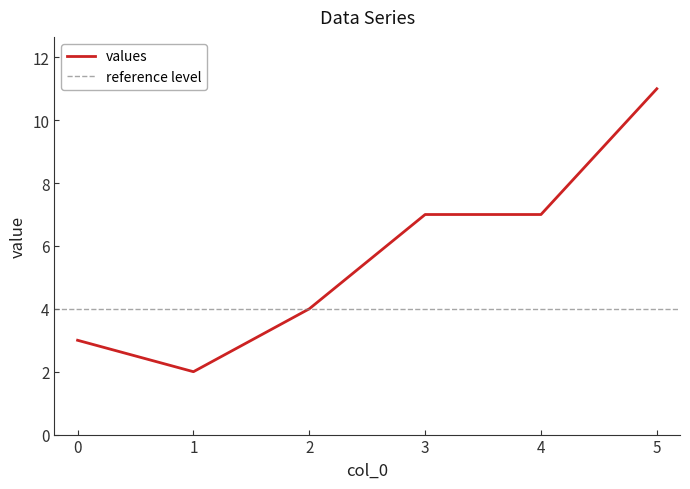

What is the change in value from 0 to 5?

+8